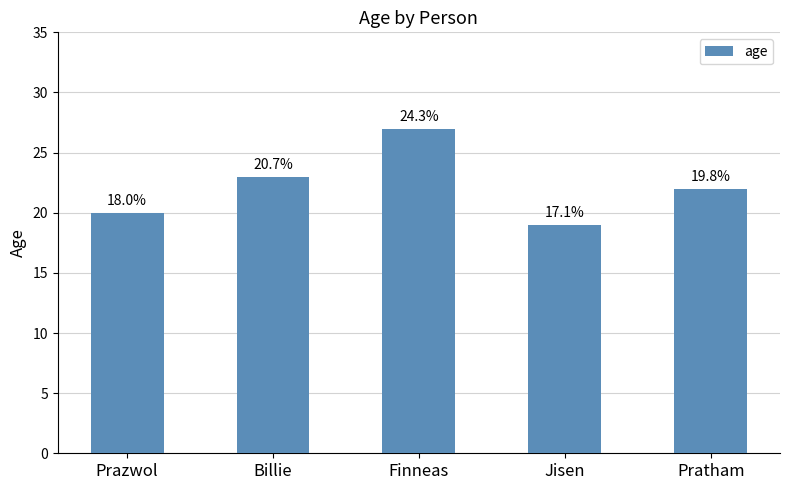

Between Finneas and Prazwol, which is larger?

Finneas